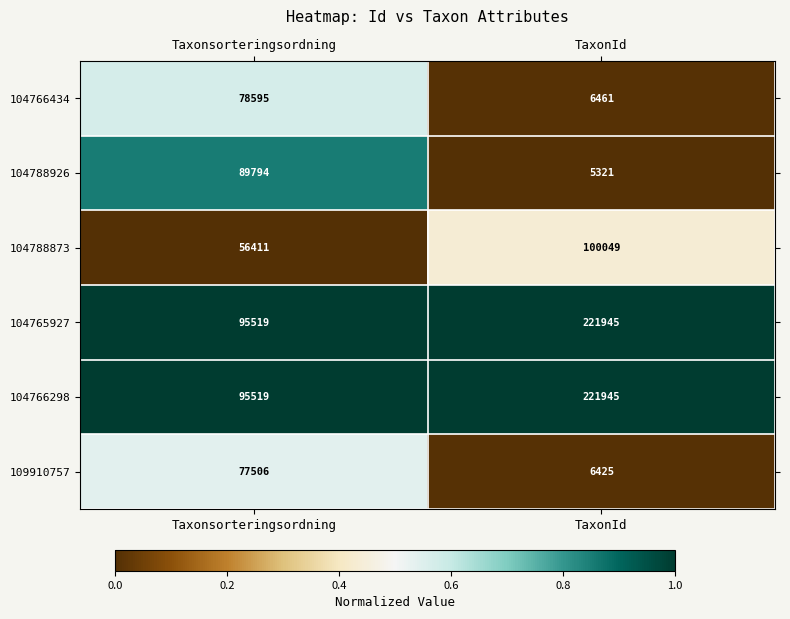

Is it true that 104765927 equals 126667 at Taxonsorteringsordning?

False